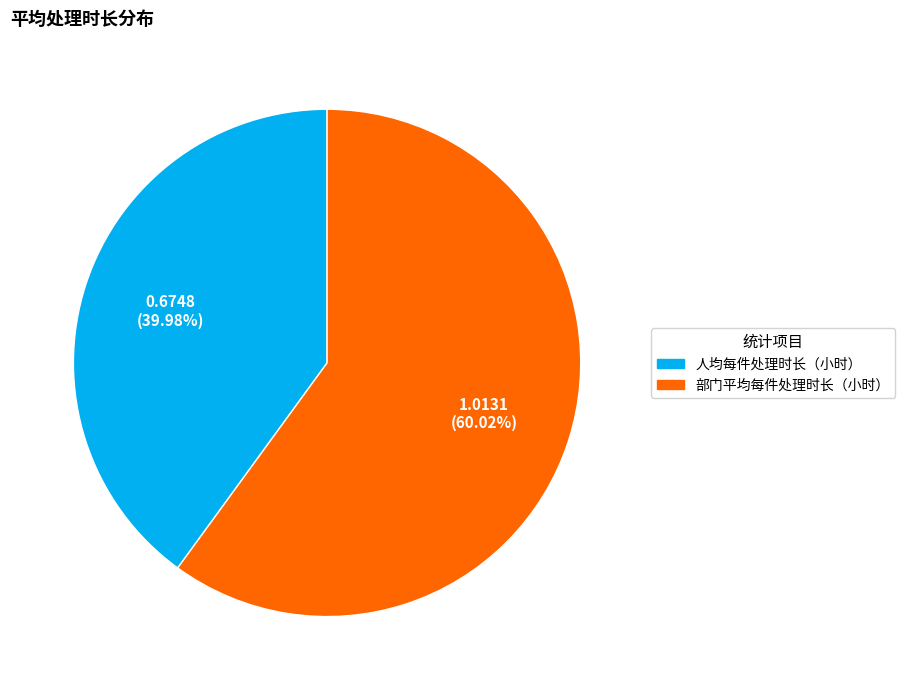

What portion of the pie excludes 部门平均每件处理时长（小时）?

40.0%